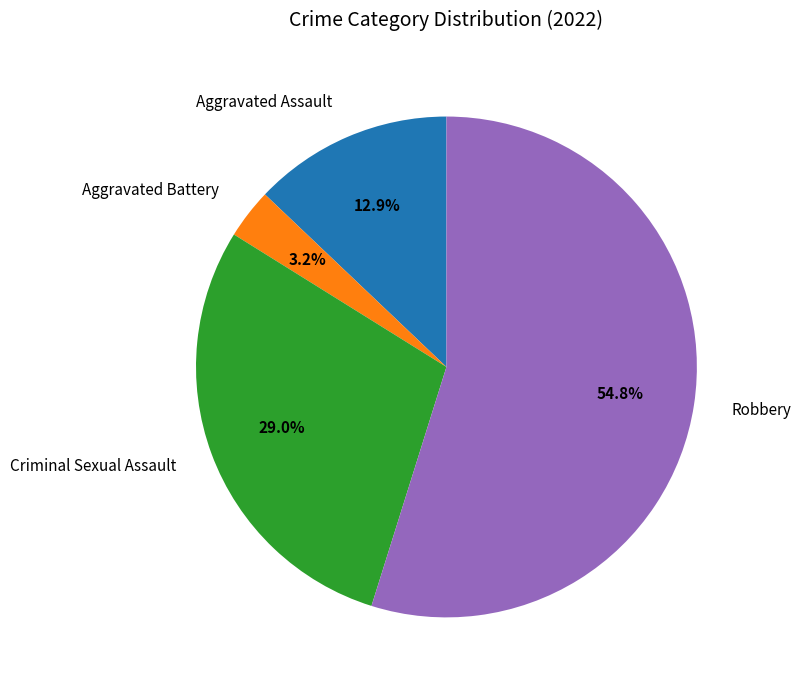

How many segments does this pie chart have?

4